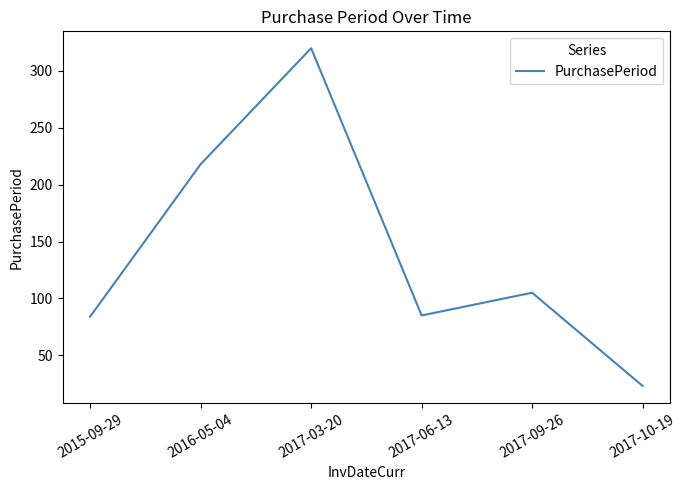

Where is the first local maximum?

2017-03-20